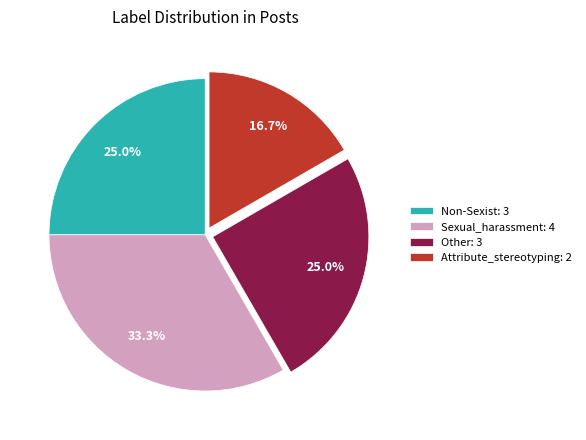

Which category has the biggest portion of the pie?

Sexual_harassment